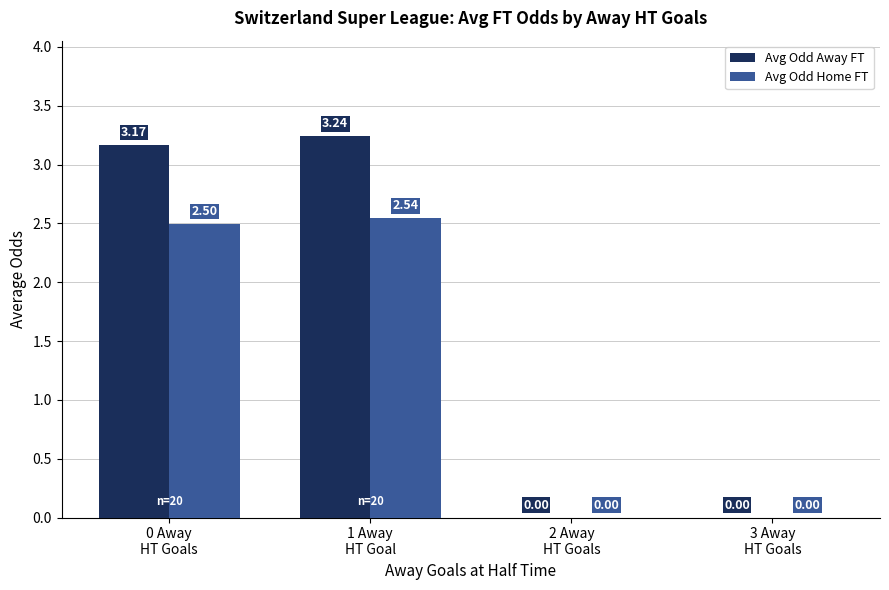

What is the sum of all Avg Odd Away FT values?

6.4